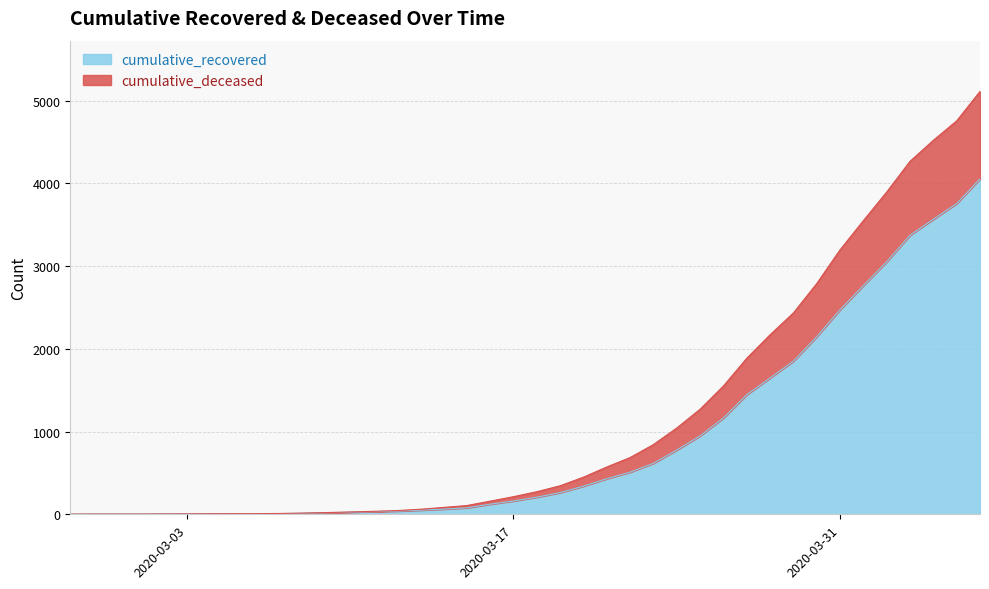

Reading left to right, extract all data points from this chart.

cumulative_recovered: 2	3	3	3	4	5	7	8	8	9	13	19	26	32	39	50	63	78	122	161	207	262	340	430	509	616	777	948	1164	1446	1648	1851	2146	2473	2765	3053	3373	3567	3756	4055
cumulative_deceased: 2	3	3	3	4	5	7	8	8	10	15	21	28	36	45	61	83	106	159	213	273	345	449	572	686	843	1043	1270	1551	1886	2170	2434	2789	3197	3550	3896	4267	4521	4756	5112